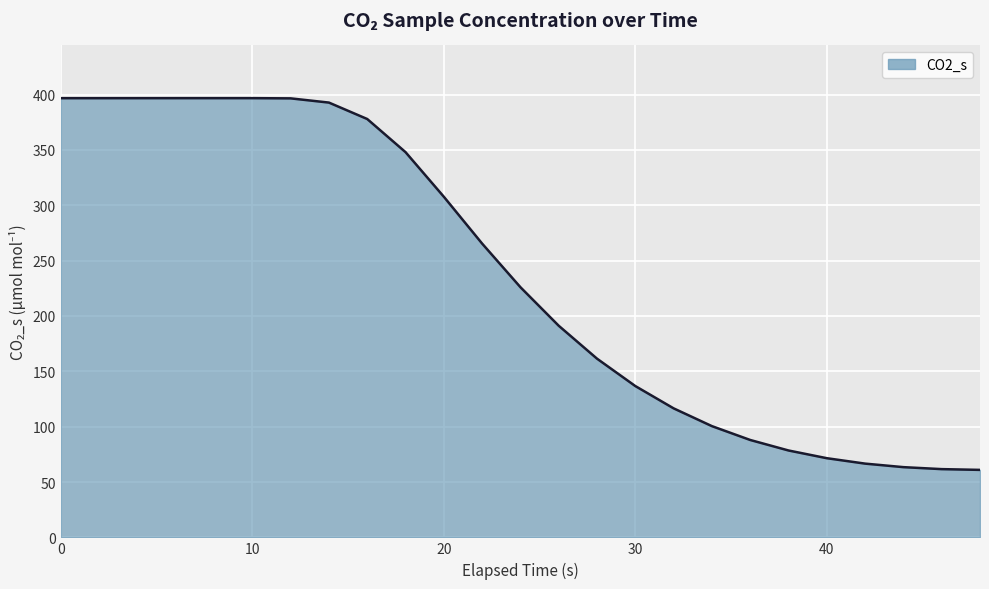

What is the smallest value displayed?

61.0